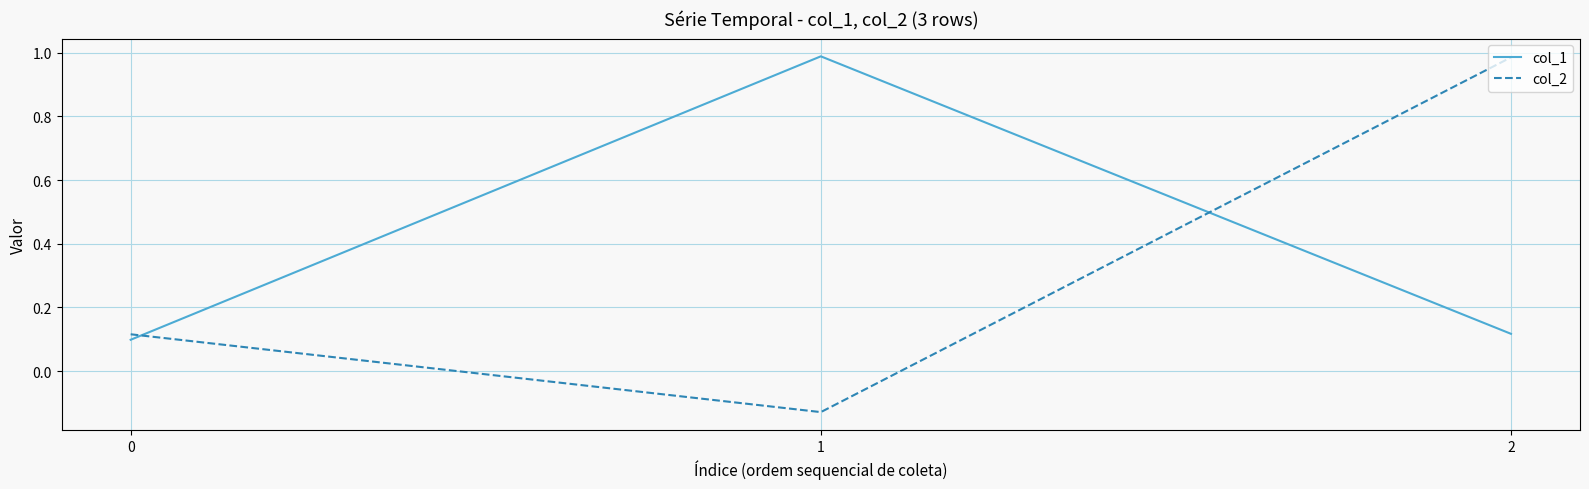

List the labels in order of col_2 value, smallest first.

1, 0, 2